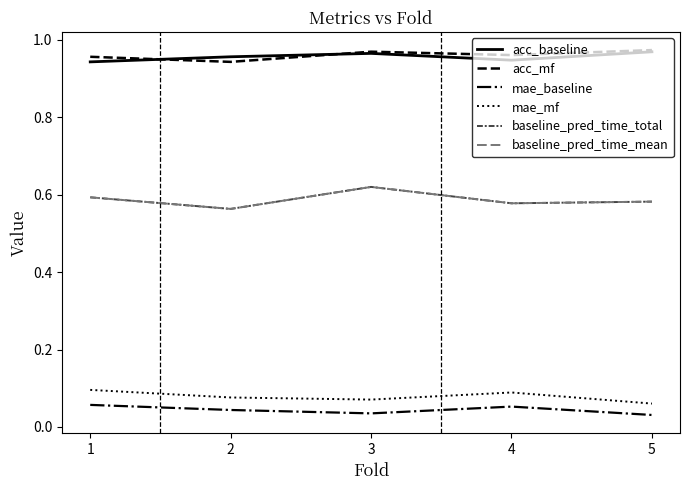

Which series has the widest spread of values?

baseline_pred_time_total